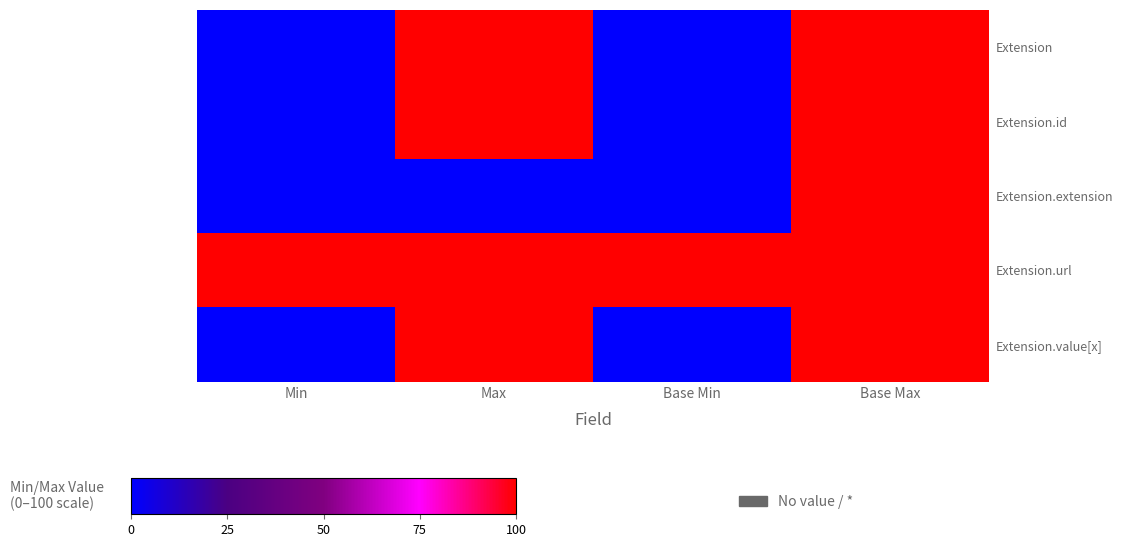

Reading left to right, extract all data points from this chart.

Extension: Min=0	Max=100	Base Min=0	Base Max=100
Extension.id: Min=0	Max=100	Base Min=0	Base Max=100
Extension.extension: Min=0	Max=0	Base Min=0	Base Max=100
Extension.url: Min=100	Max=100	Base Min=100	Base Max=100
Extension.value[x]: Min=0	Max=100	Base Min=0	Base Max=100